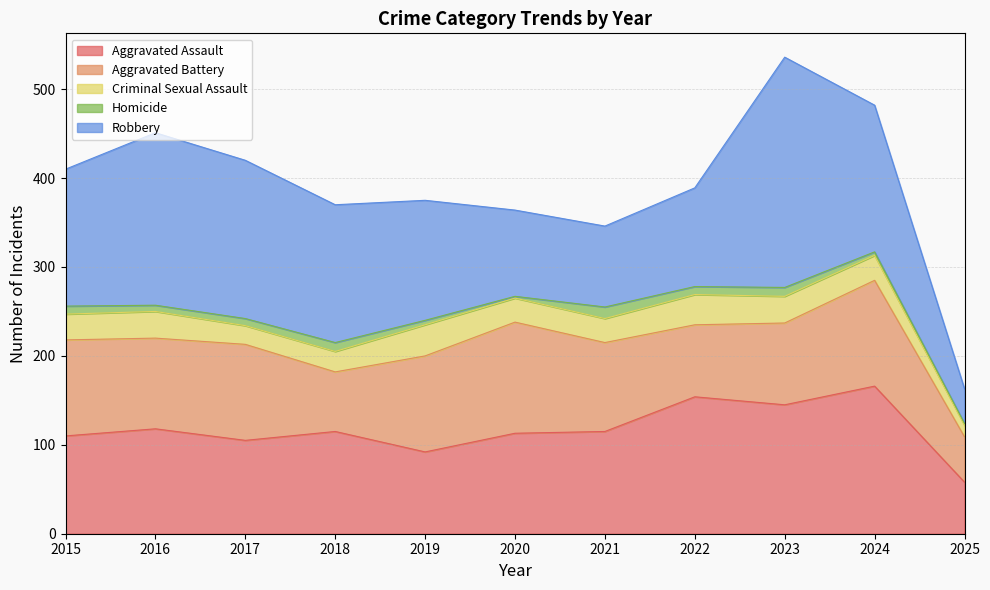

Which has a higher value, 2018 or 2024?

2024